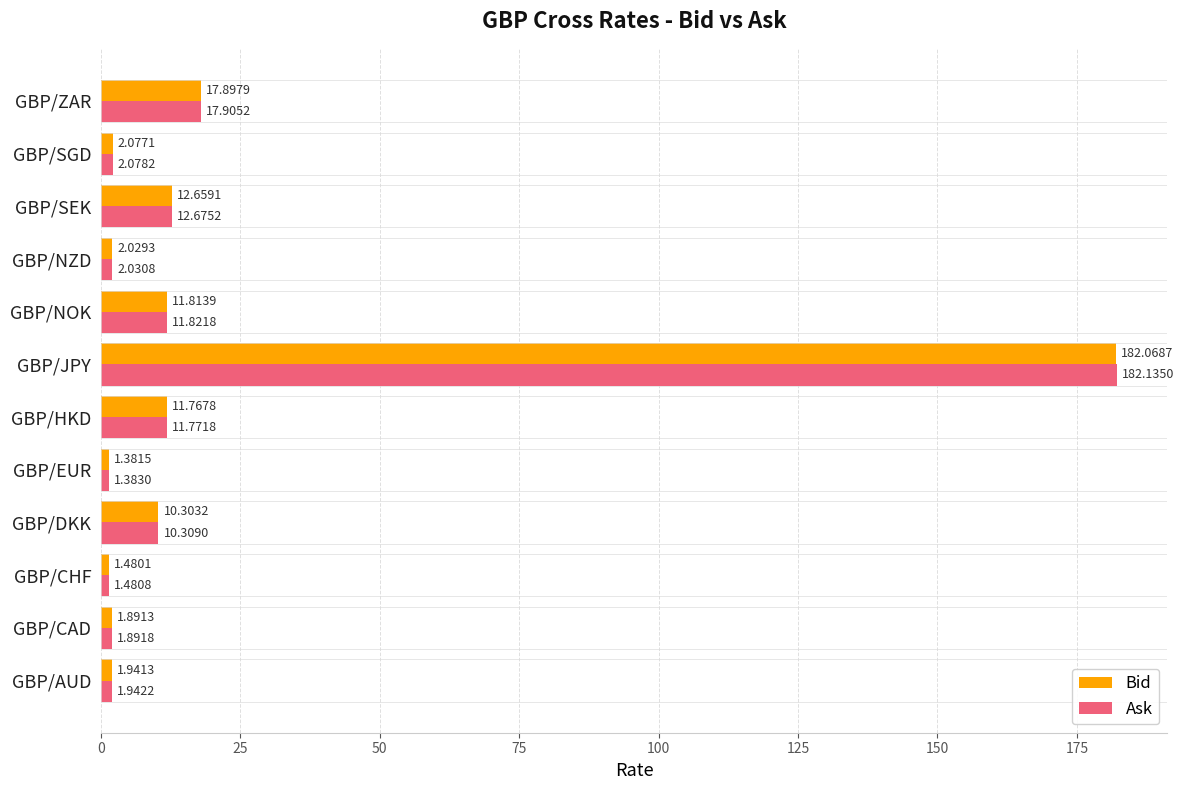

Which series has the widest spread of values?

Ask